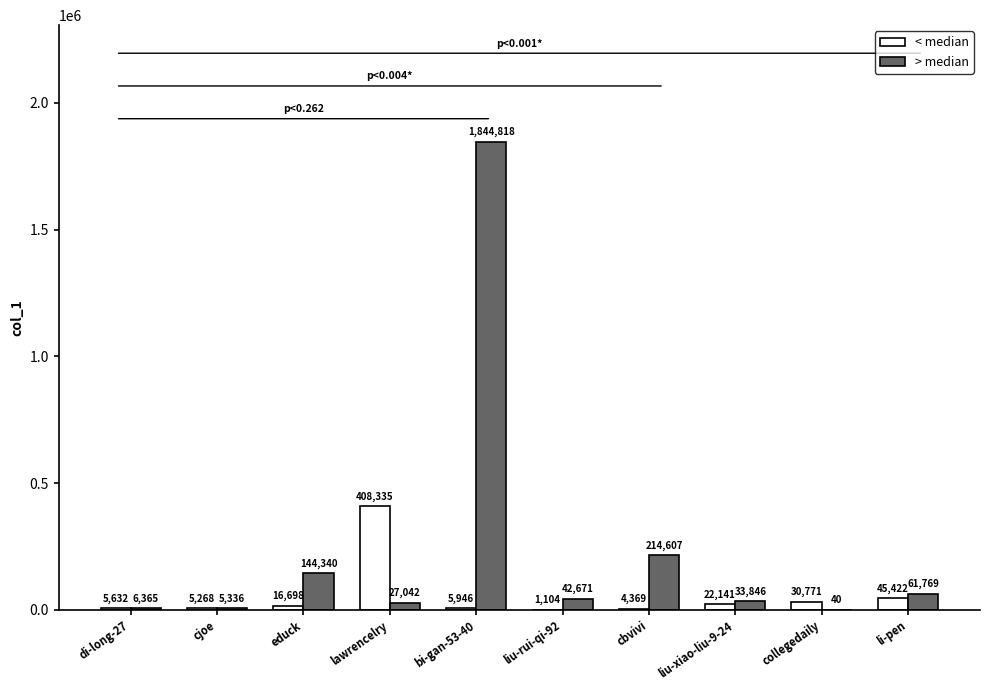

Are the bars horizontal?

No